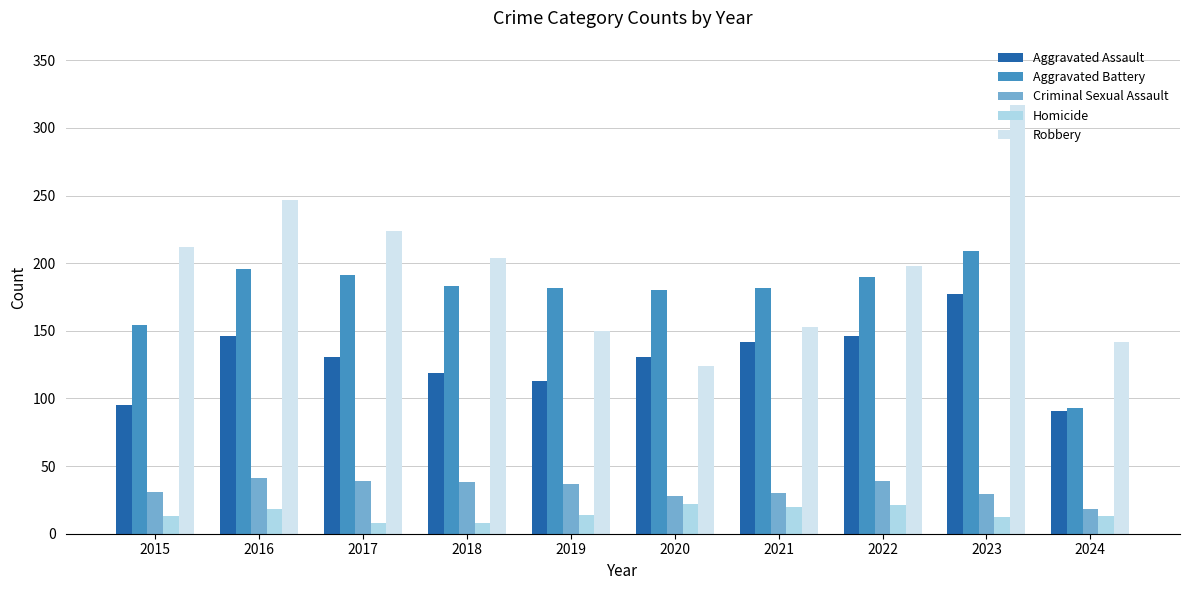

How many categories are shown in the chart?

10